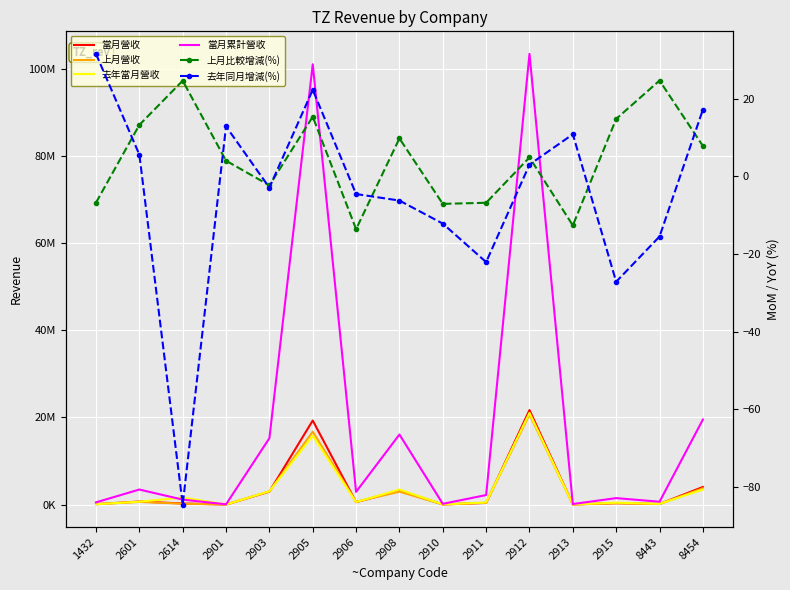

What are all the series names shown in the legend?

當月營收, 上月營收, 去年當月營收, 當月累計營收, 上月比較增減(%), 去年同月增減(%)